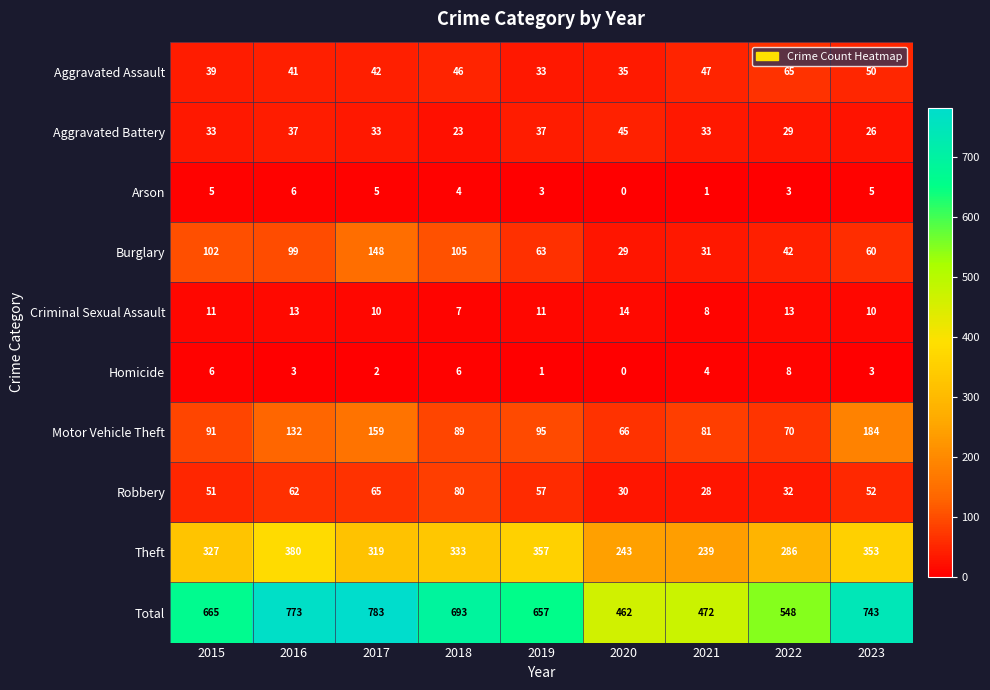

The Motor Vehicle Theft series shows 184 at 2023. True or false?

True